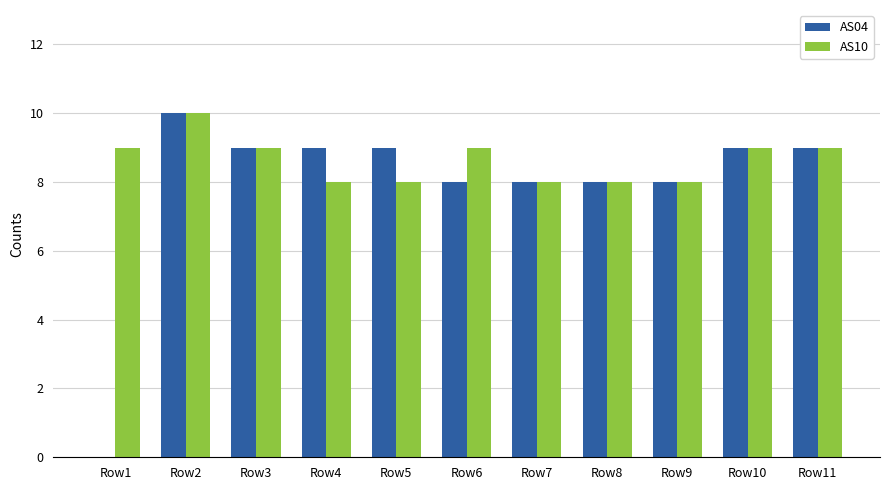

At which label does AS04 reach its peak?

Row2